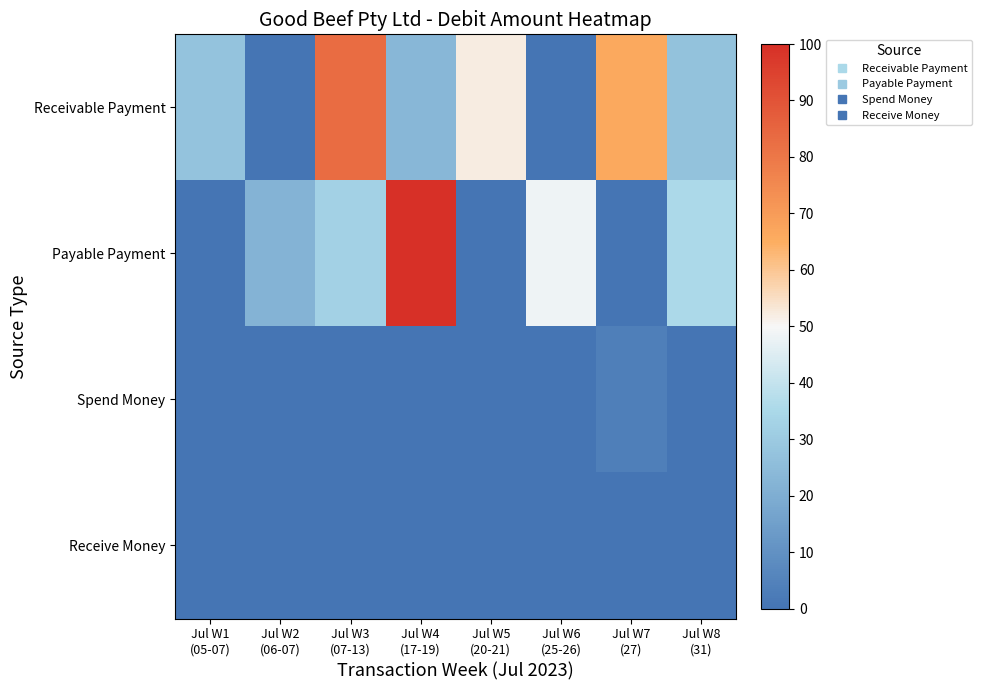

What is the total value across all series at Jul W4
(17-19)?

123.1